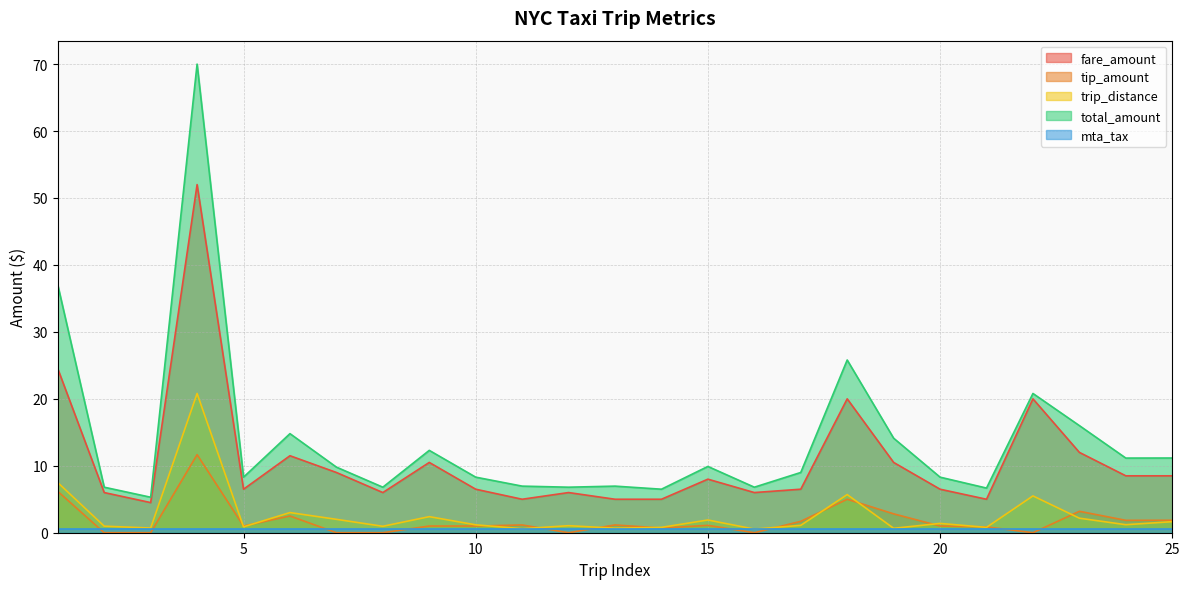

True or false: total_amount and fare_amount cross at least once.

False